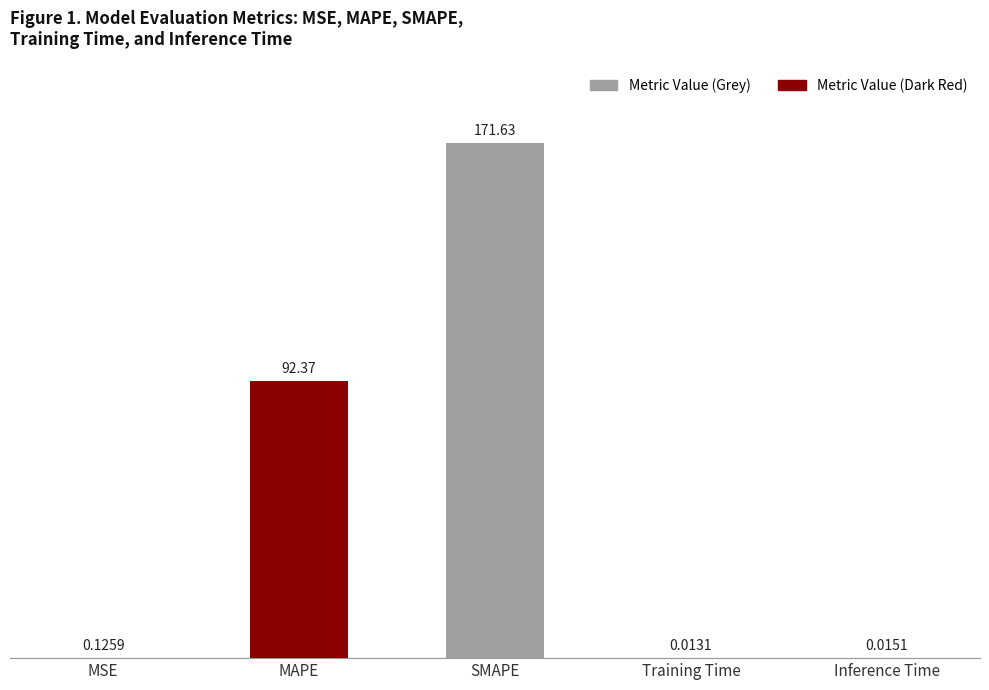

Between MSE and SMAPE, which is larger?

SMAPE